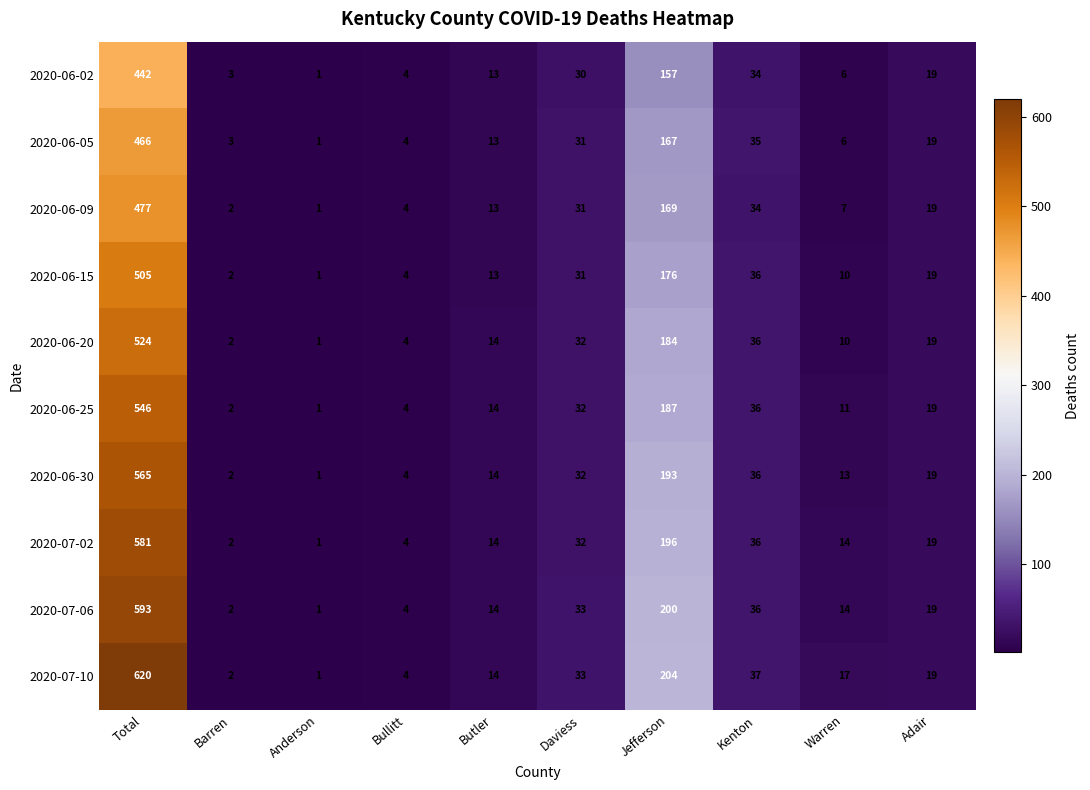

Is it true that 2020-07-02 equals 1 at Anderson?

True